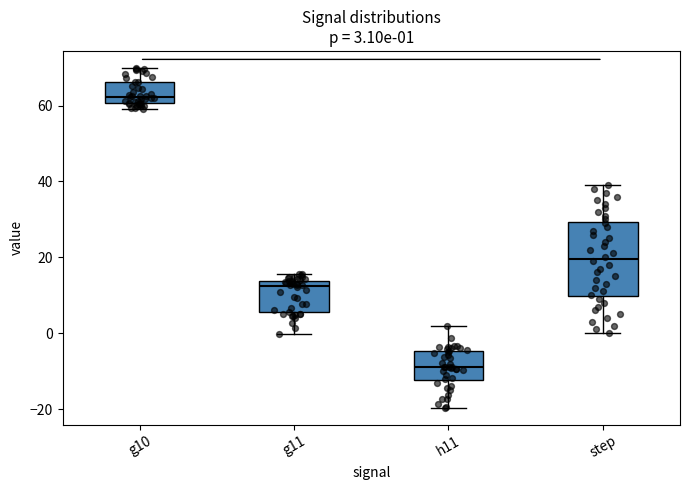

Which box's median line is the highest?

g10